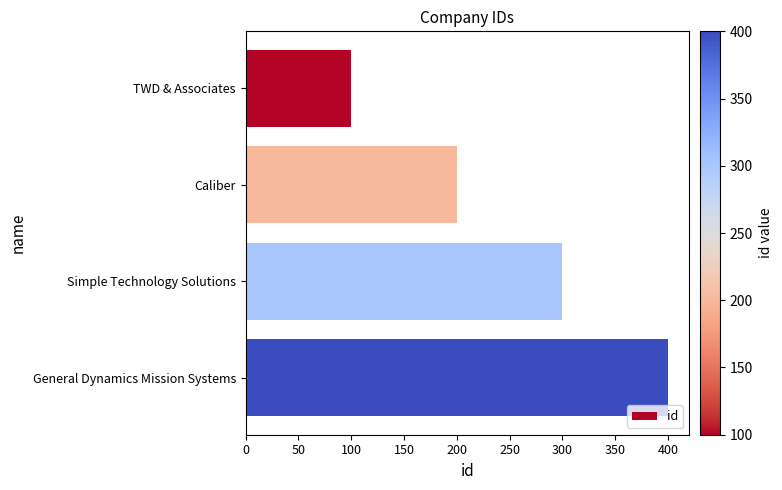

Does the chart contain stacked bars?

No